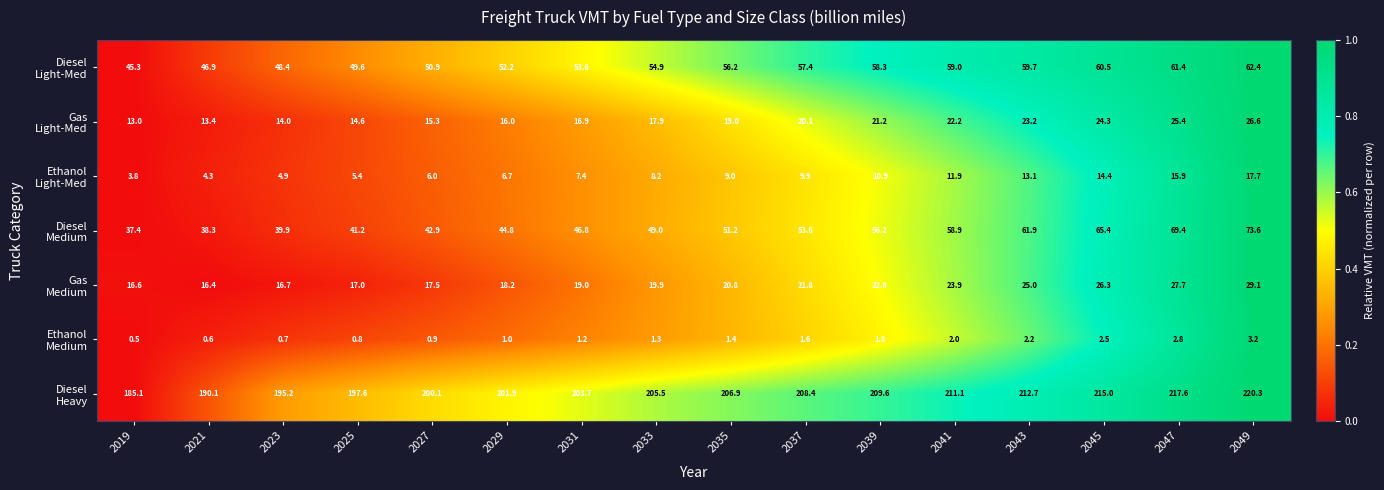

At which category does the chart reach its minimum across all series?

2019